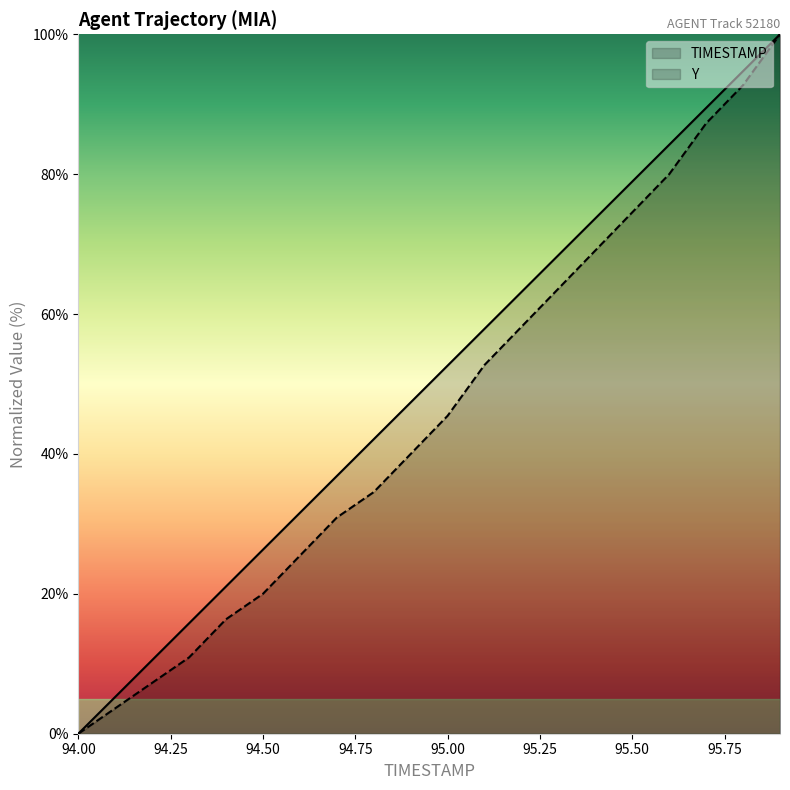

Count the number of categories in the chart.

20